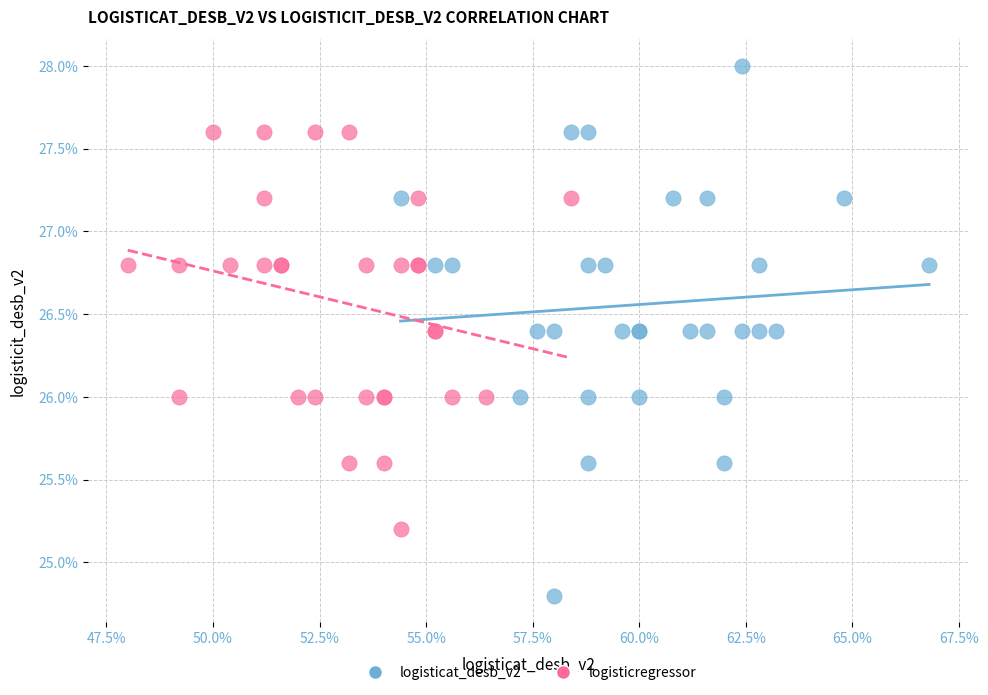

What are all the series names shown in the legend?

logisticat_desb_v2, logisticregressor